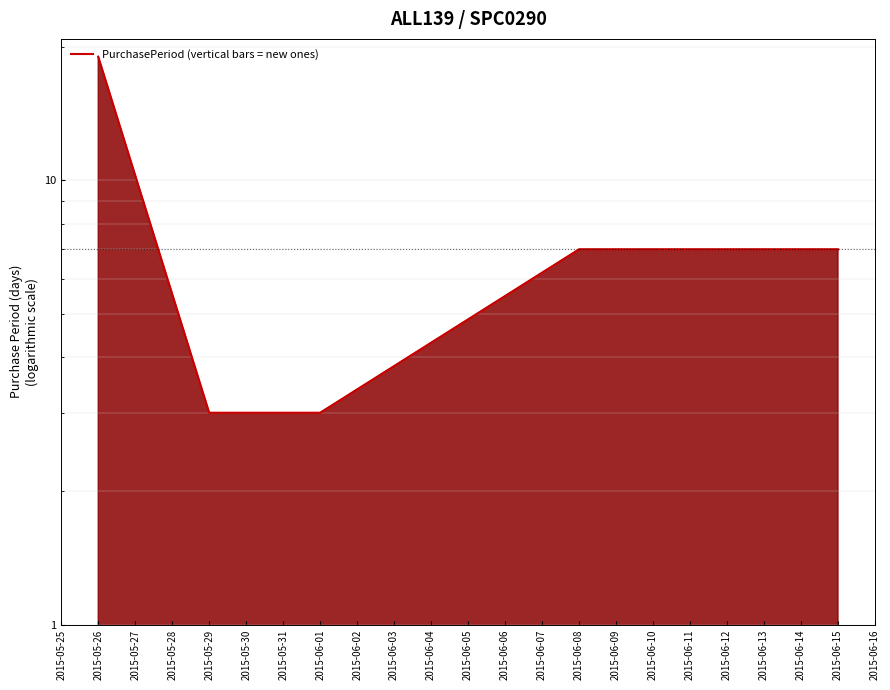

Reading left to right, list all the values displayed in this chart.

2015-05-26=19	2015-05-29=3	2015-06-01=3	2015-06-08=7	2015-06-15=7